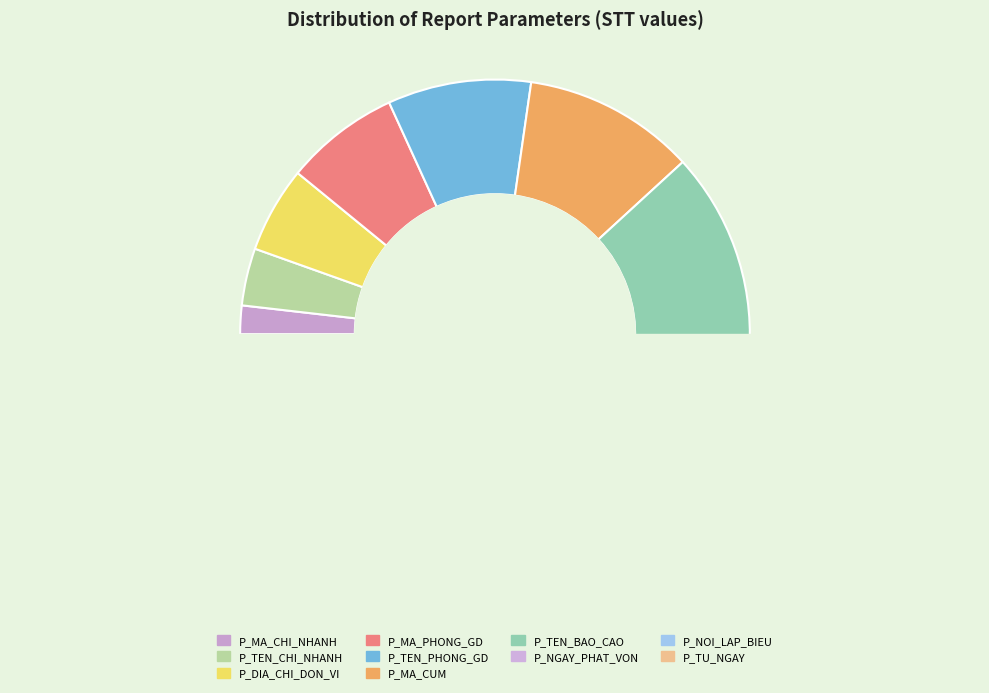

What is the change in value from P_TEN_PHONG_GD to P_TU_NGAY?

+5